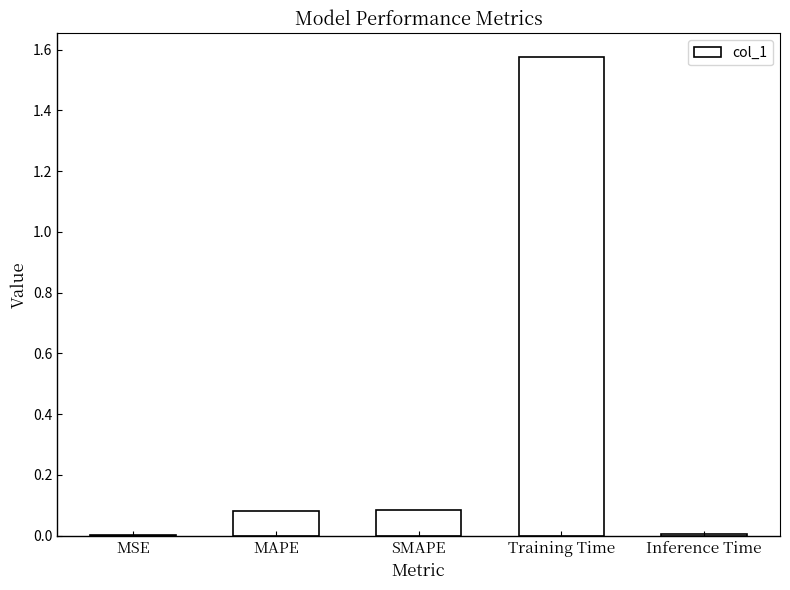

The chart shows a value of 0.1 at MAPE. True or false?

True